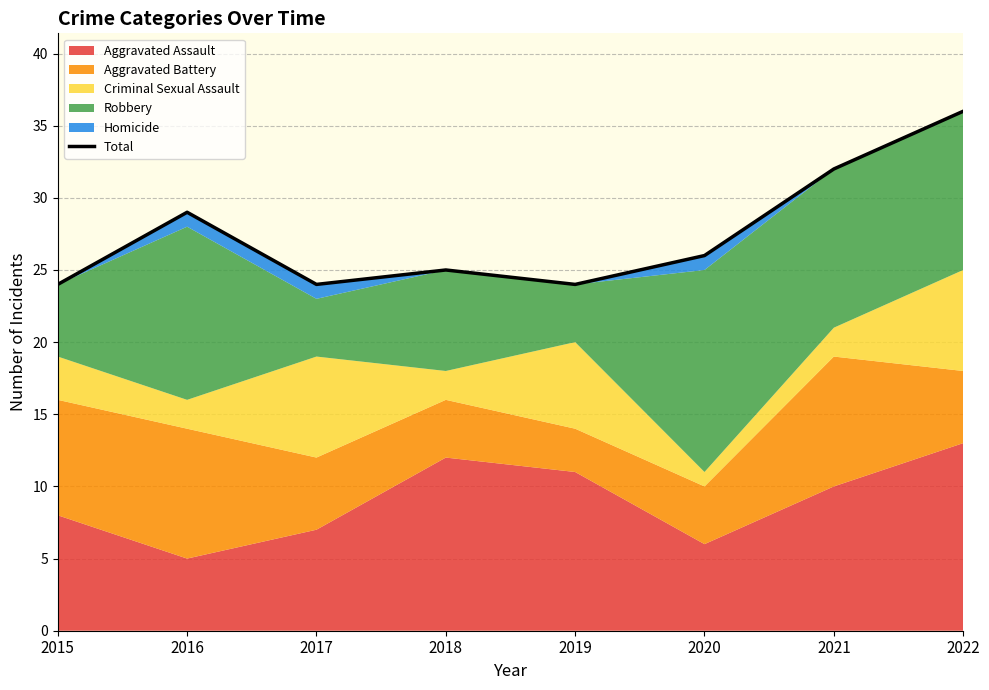

What is the sum of all values?

220